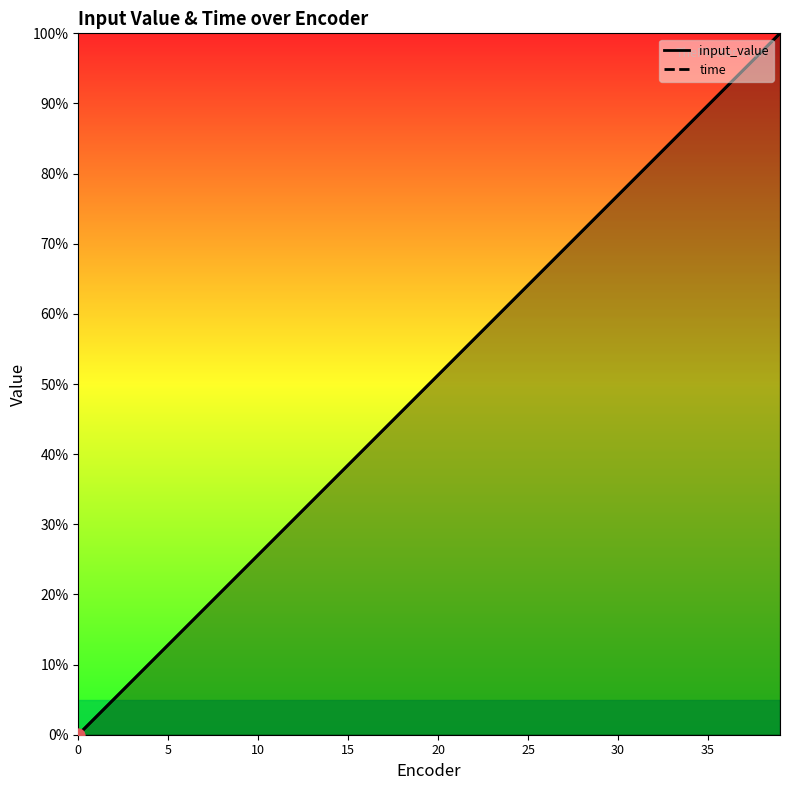

Which series contains the lowest Y value?

input_value